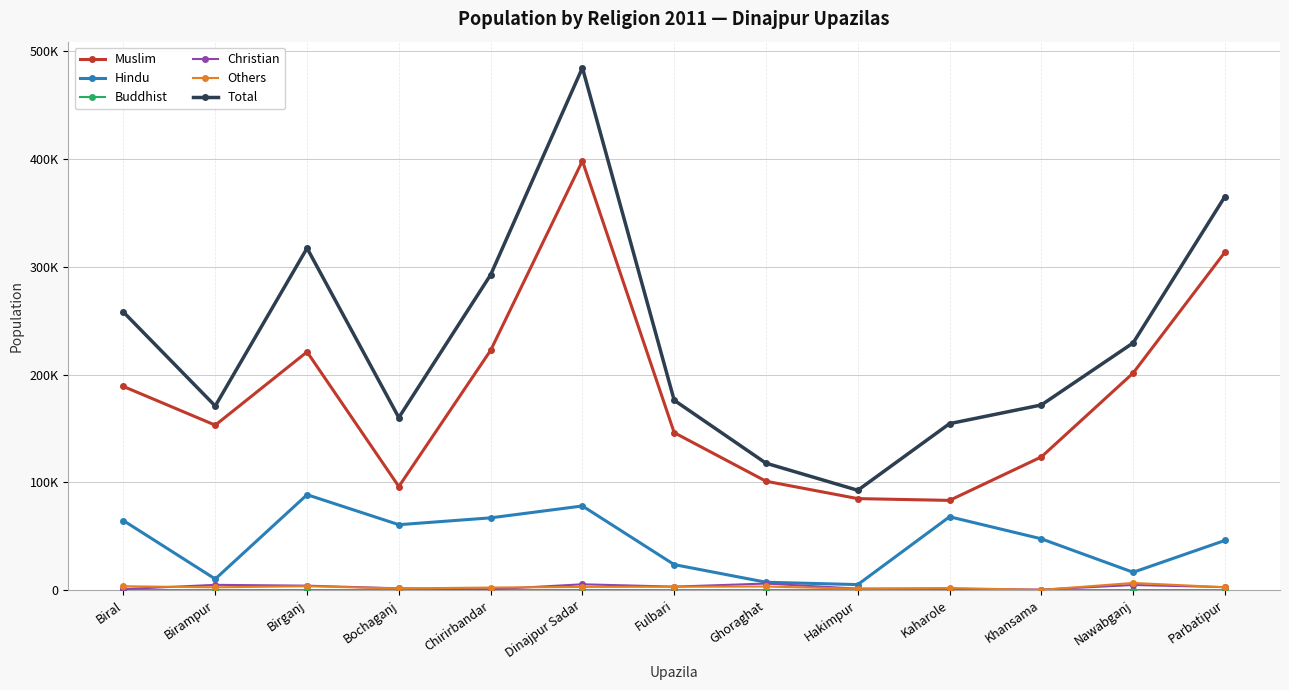

At which category is the sum across all series the highest?

Dinajpur Sadar